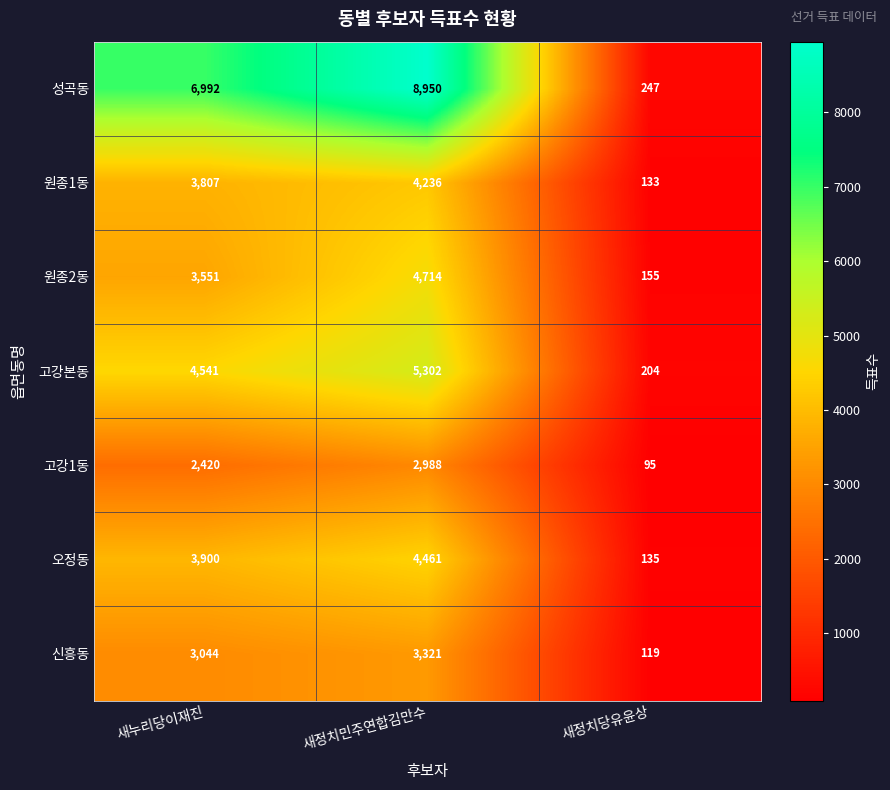

Where is 성곡동 nearest to the value 4598?

새누리당이재진